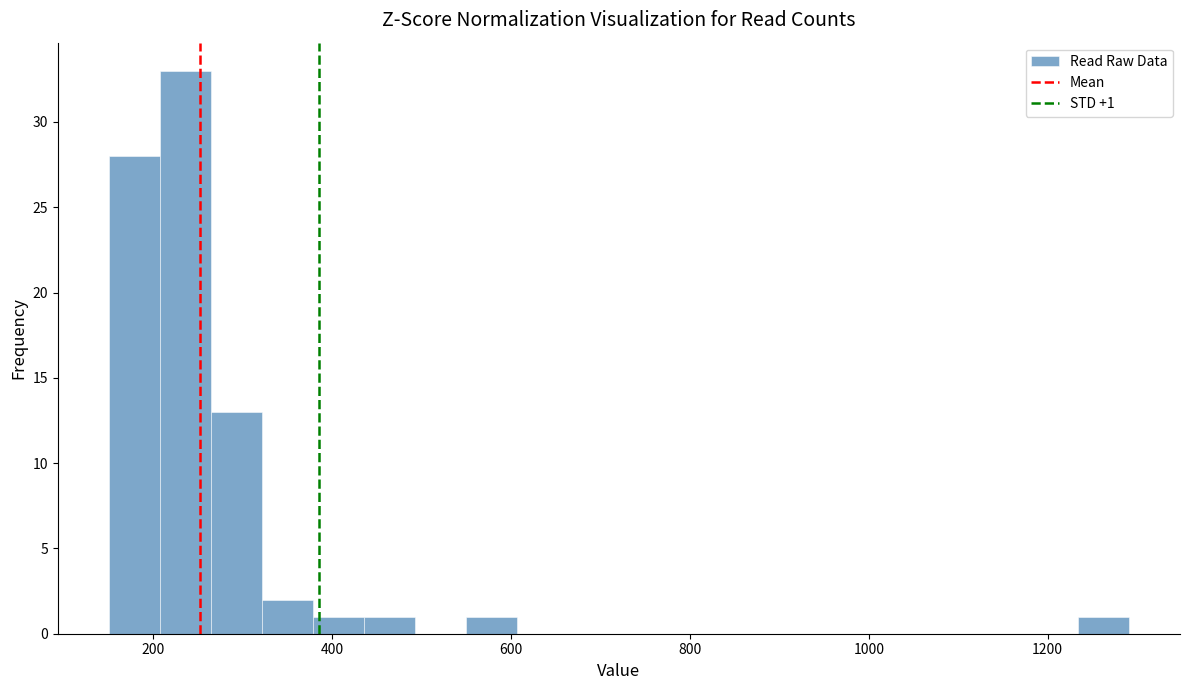

Read against the x-axis, roughly where is the centre of the tallest bar?

240